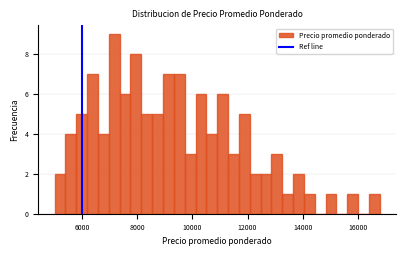

Read against the x-axis, roughly where is the centre of the tallest bar?

7200